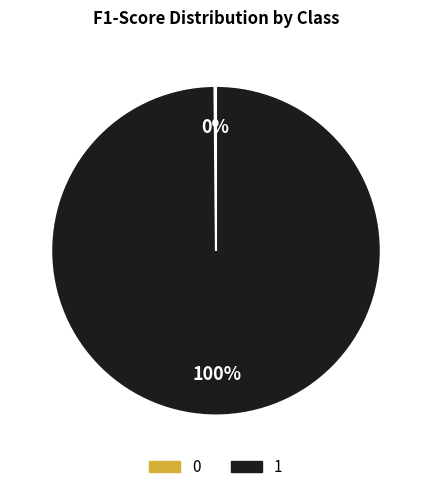

True or false: 1 accounts for 95% of the total.

False